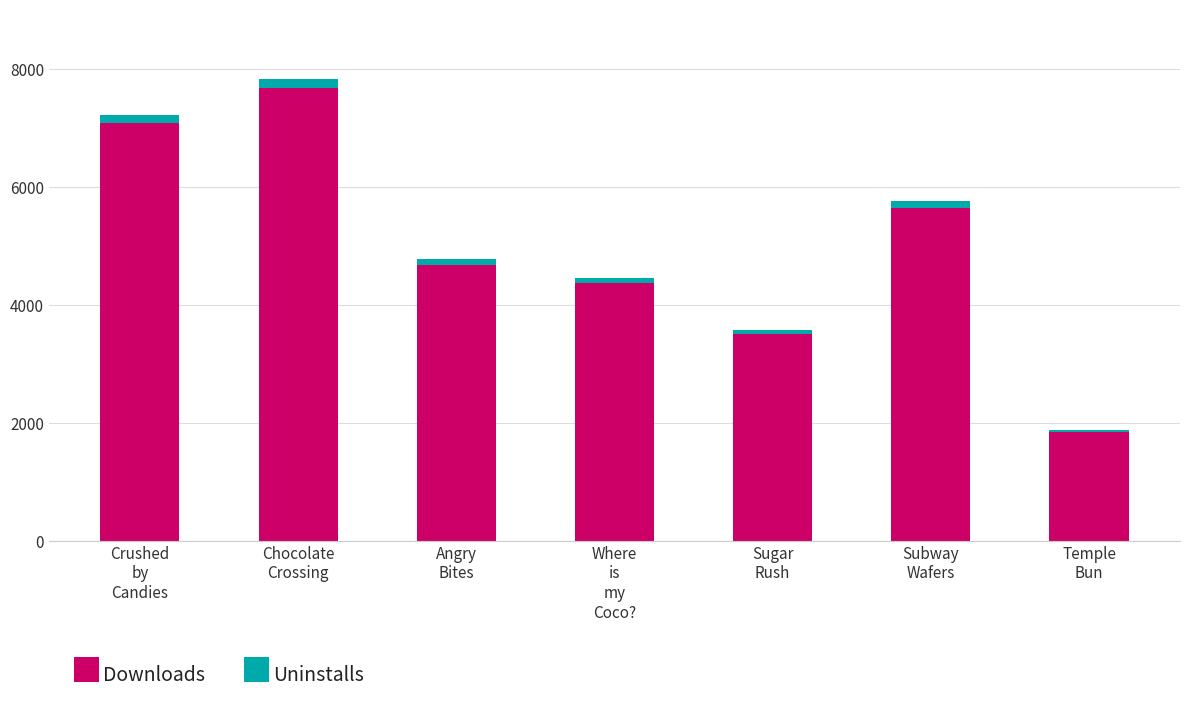

Reading right to left, transcribe the values for Downloads.

1837	5649	3499	4373	4681	7683	7079